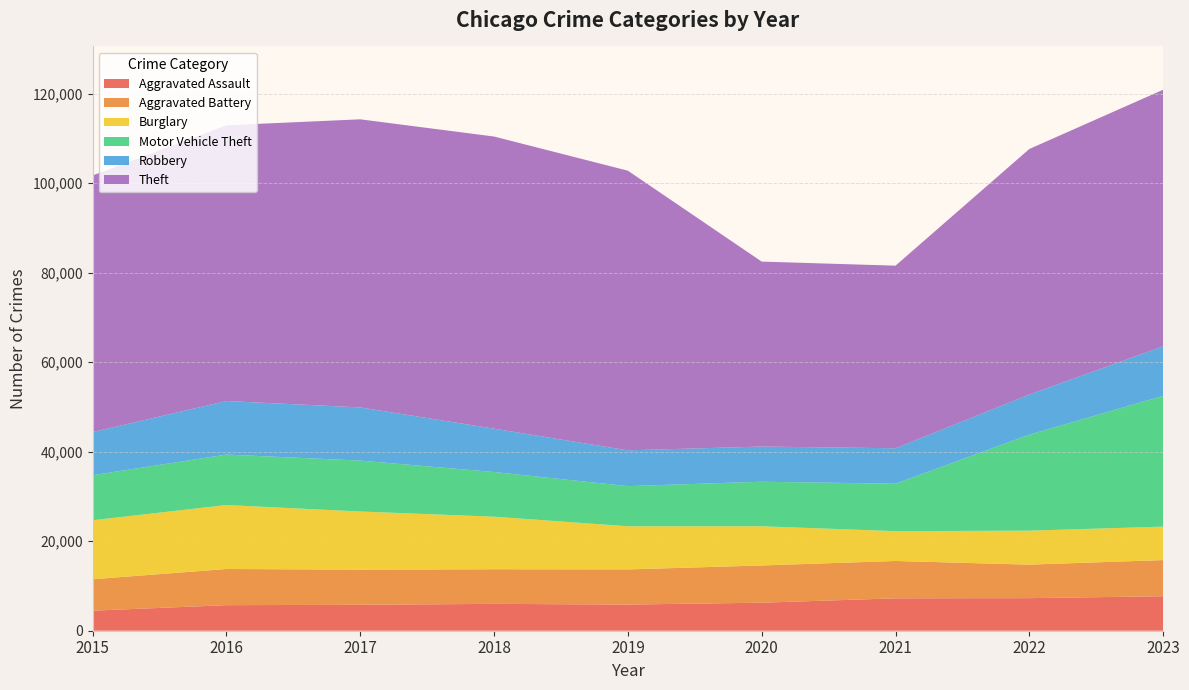

Reading left to right, extract all data points from this chart.

Aggravated Assault: 2015=4480	2016=5712	2017=5793	2018=6001	2019=5841	2020=6264	2021=7242	2022=7280	2023=7707
Aggravated Battery: 2015=7019	2016=8086	2017=7845	2018=7735	2019=7858	2020=8319	2021=8347	2022=7488	2023=8080
Burglary: 2015=13184	2016=14289	2017=13001	2018=11747	2019=9638	2020=8758	2021=6662	2022=7592	2023=7473
Motor Vehicle Theft: 2015=10068	2016=11285	2017=11380	2018=9984	2019=8977	2020=9959	2021=10602	2022=21457	2023=29231
Robbery: 2015=9638	2016=11960	2017=11880	2018=9681	2019=7995	2020=7855	2021=7919	2022=8962	2023=11059
Theft: 2015=57350	2016=61623	2017=64386	2018=65288	2019=62494	2020=41332	2021=40809	2022=54874	2023=57346